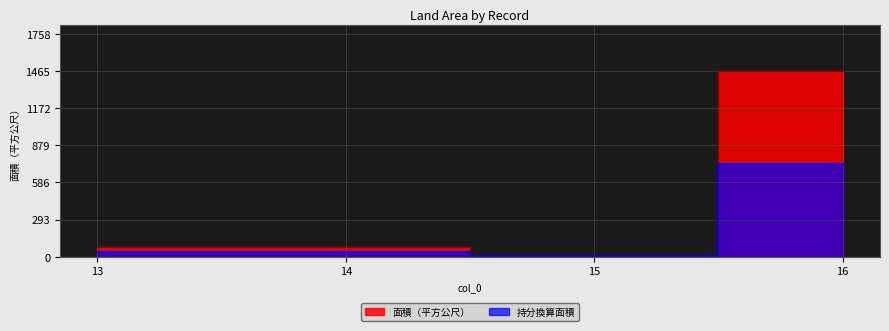

What is the smallest value displayed?

4